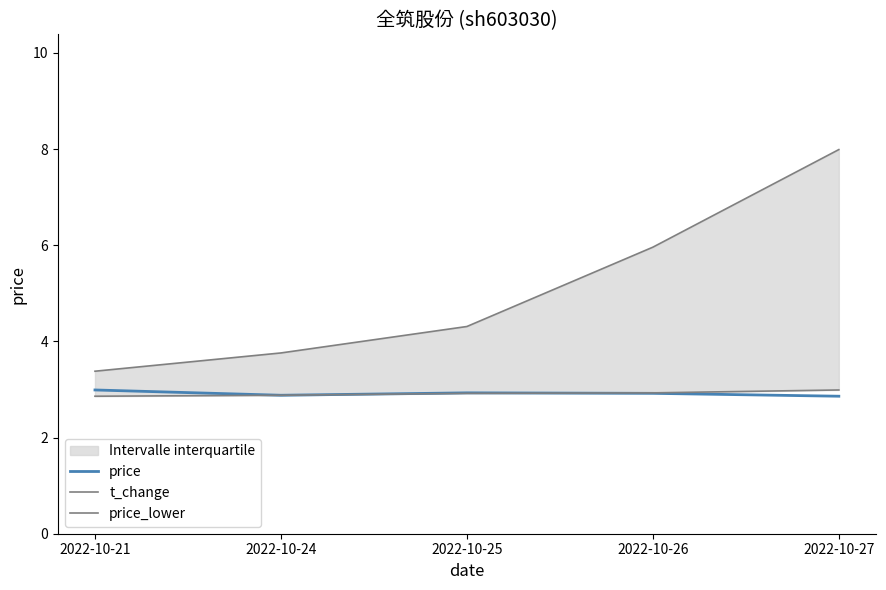

List the series in order of their peak value, highest first.

t_change, price, price_lower